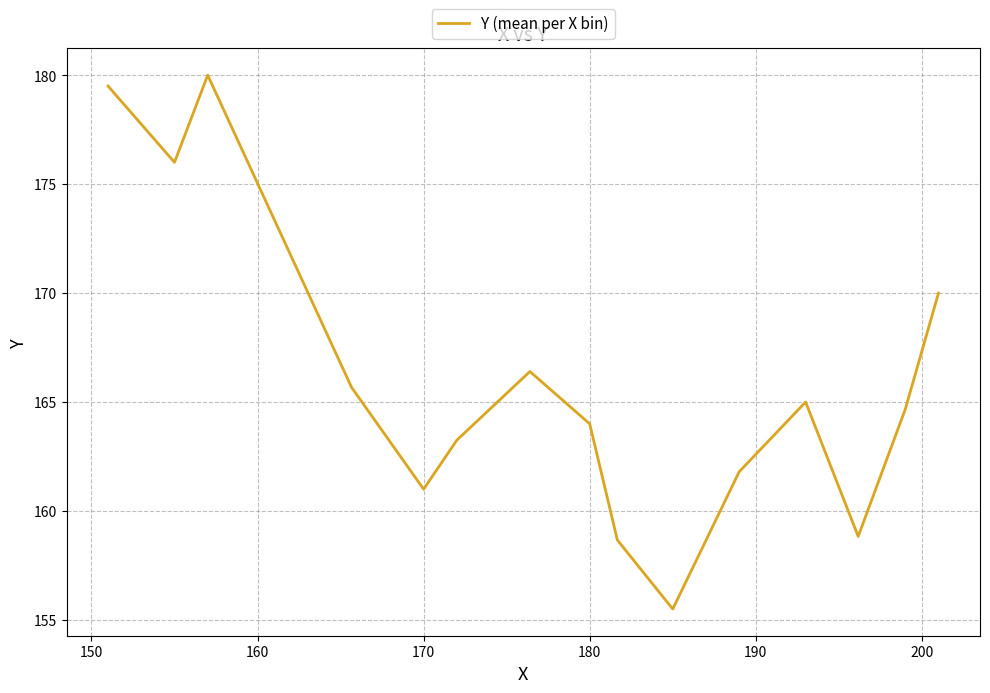

How many lines are shown in the chart?

1